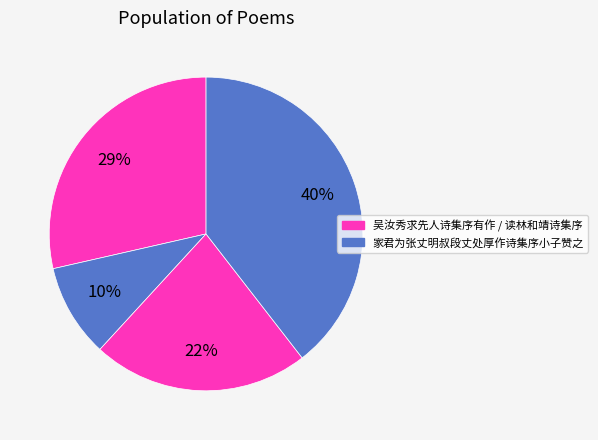

Which slice is the largest?

家君为张丈明叔段丈处厚作诗集序小子赞之